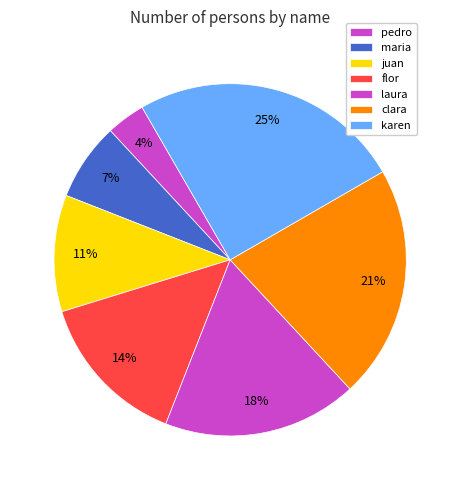

To the nearest percent, what is the combined percentage of karen and juan?

36%